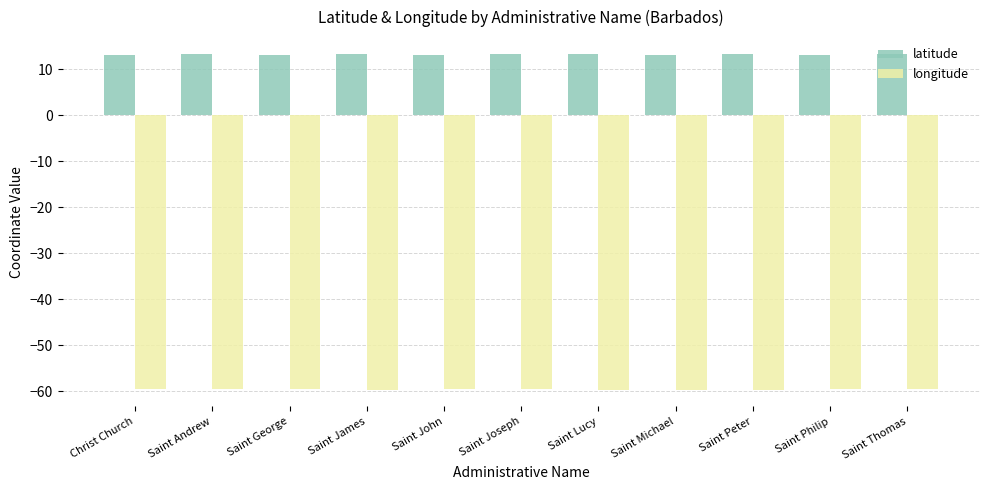

What is the spread (max minus min) of values at Saint James?

72.8